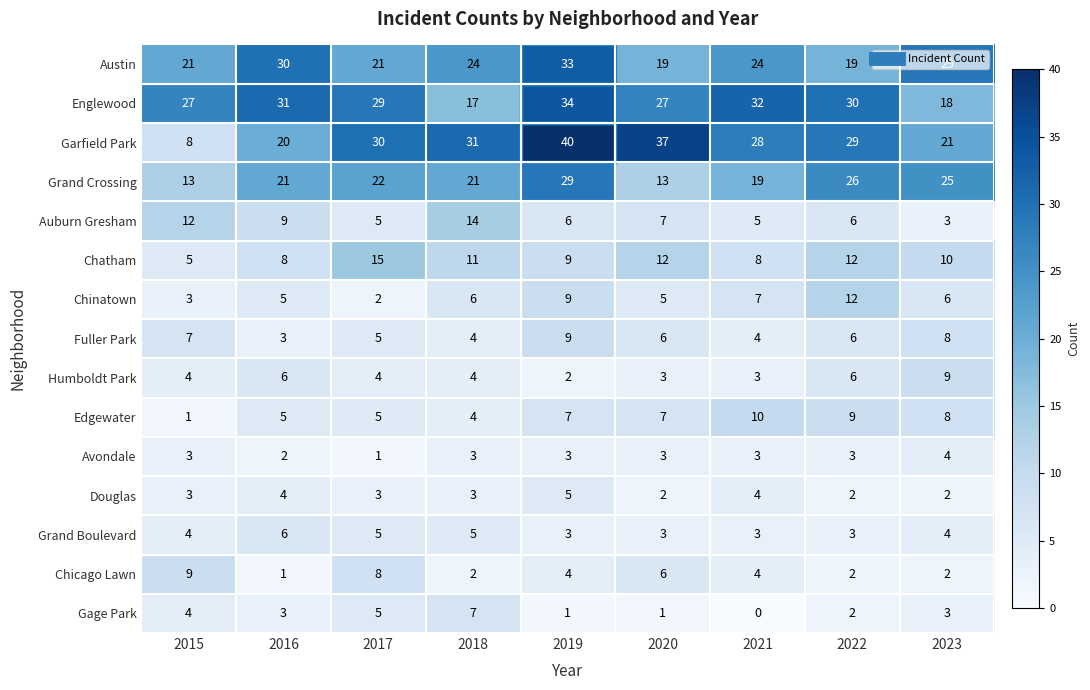

How many distinct data groups are displayed?

15